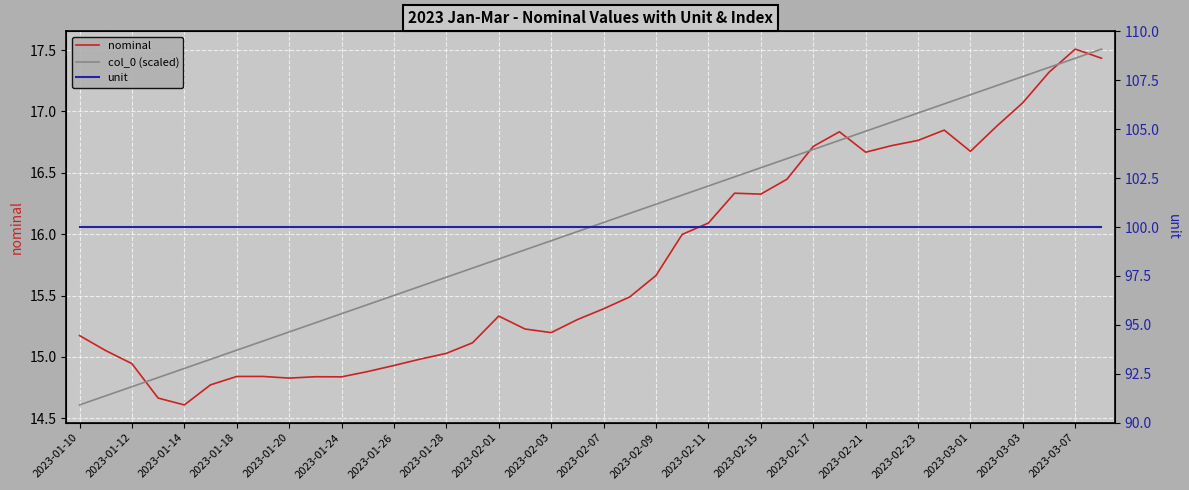

At 35, list the series in order from largest to smallest.

unit, col_0 (scaled), nominal